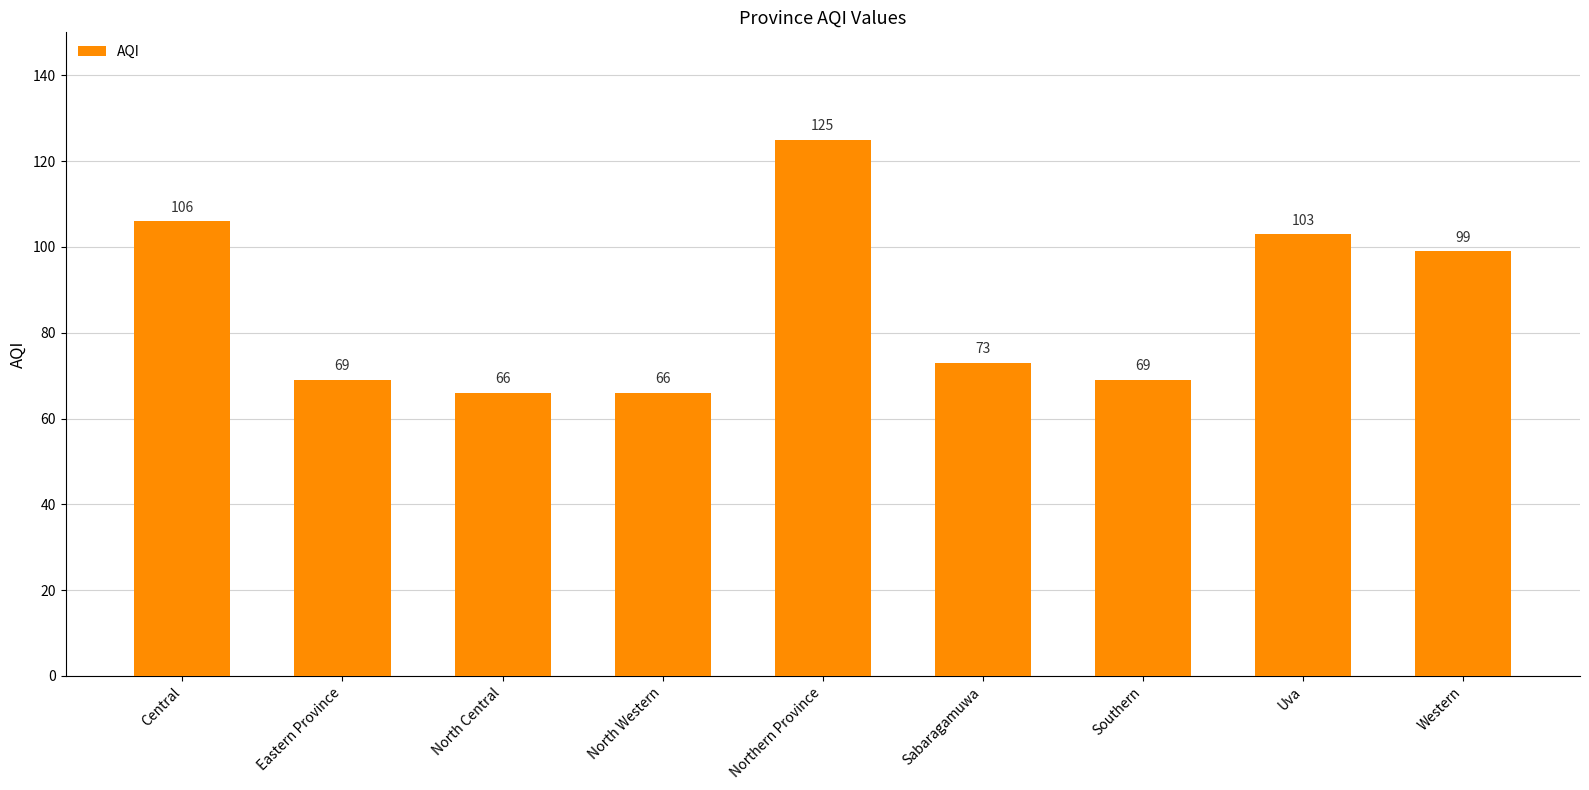

What is the label of the 1st bar from the left?

Central